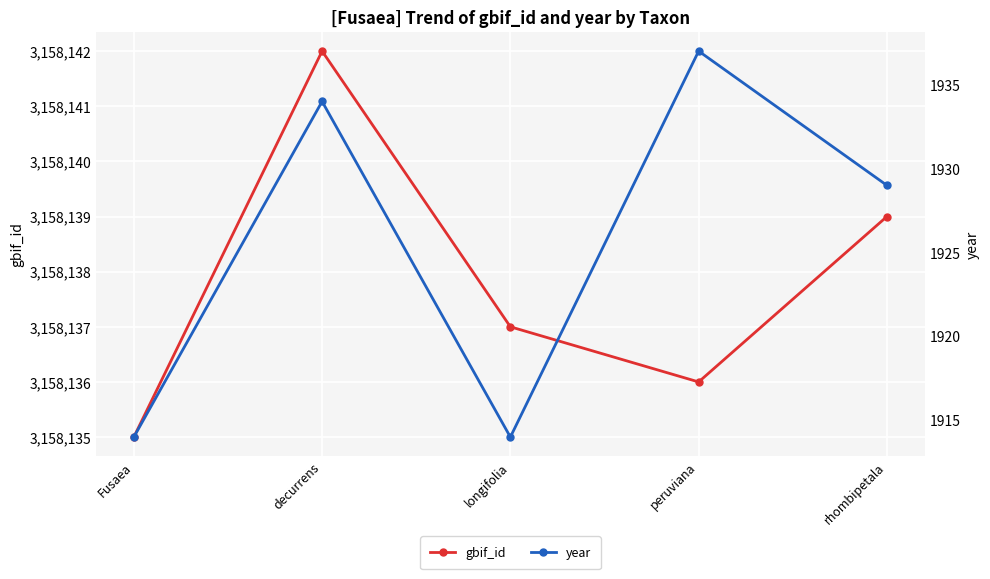

True or false: gbif_id and year cross at least once.

False